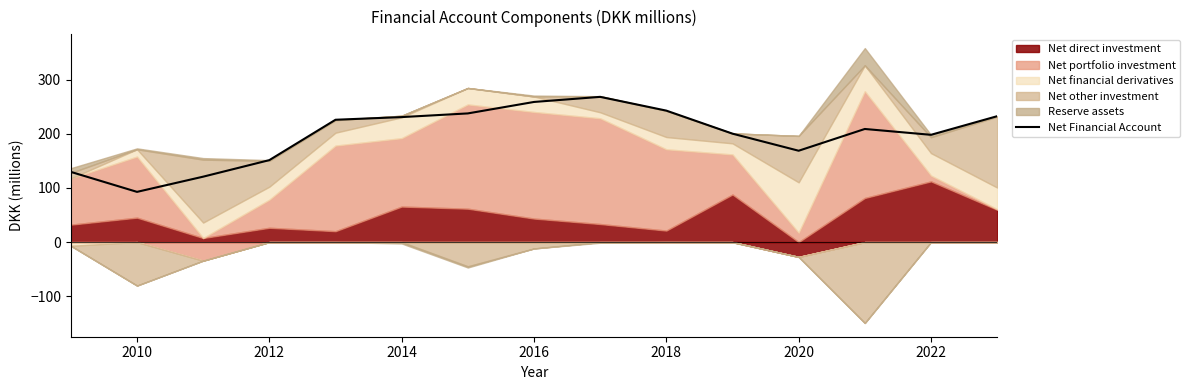

The value of Net Financial Account at 2014 is 230.9. True or false?

True